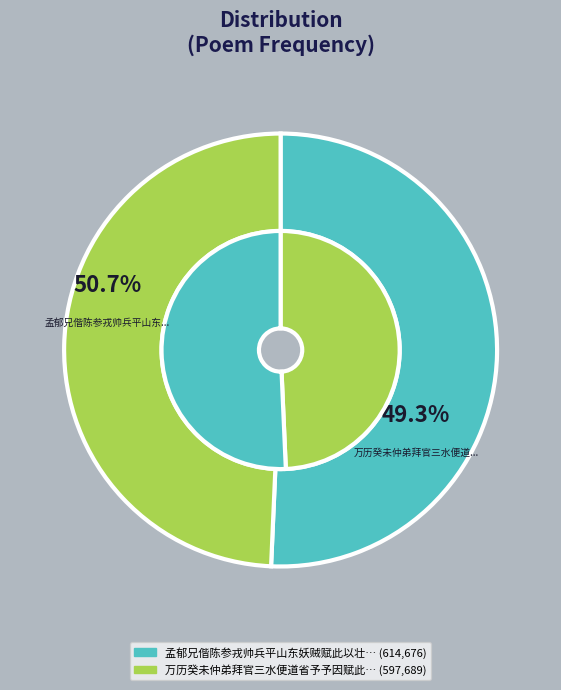

Is it true that 万历癸未仲弟拜官三水便道省予予因赋此以壮其行时季弟以督学使至先之韩江 is 49% of the pie?

True